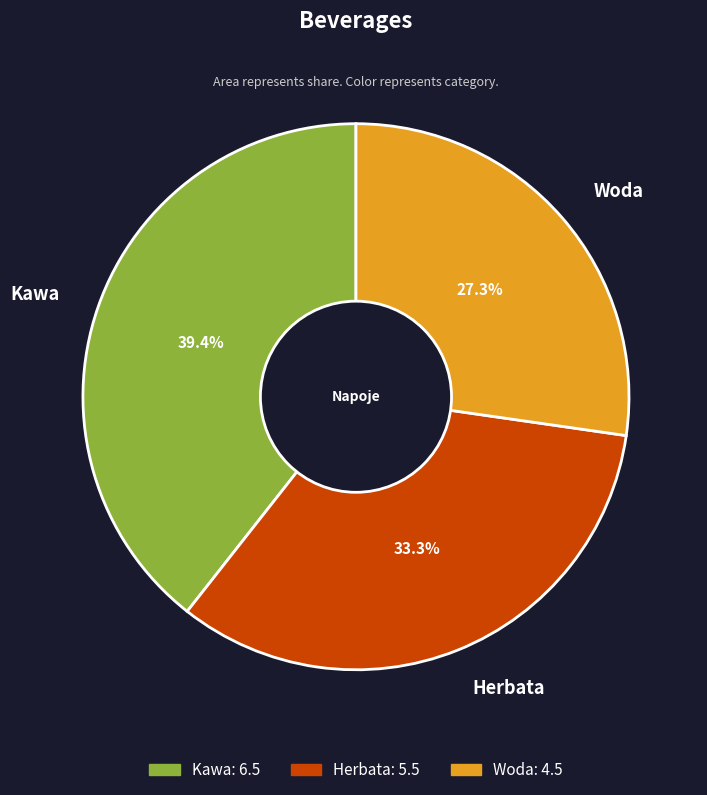

What is the largest slice in the pie chart?

Kawa